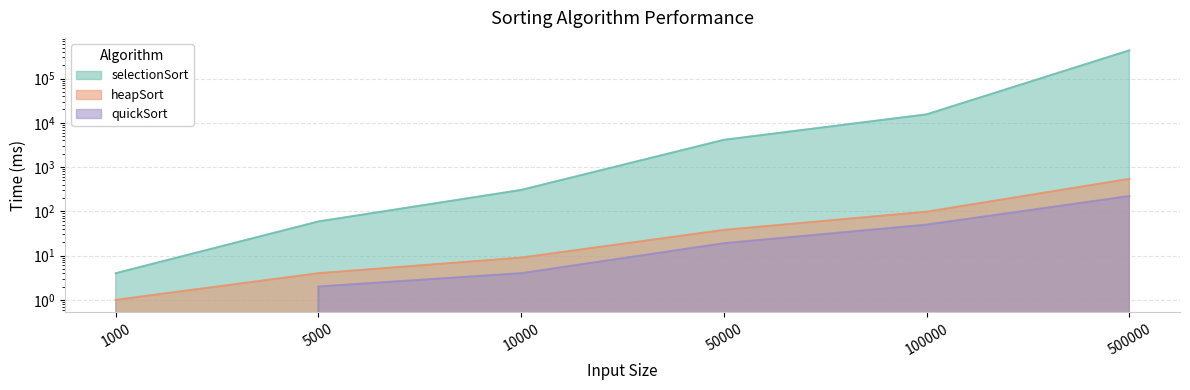

What is the spread (max minus min) of values at 10000?

300